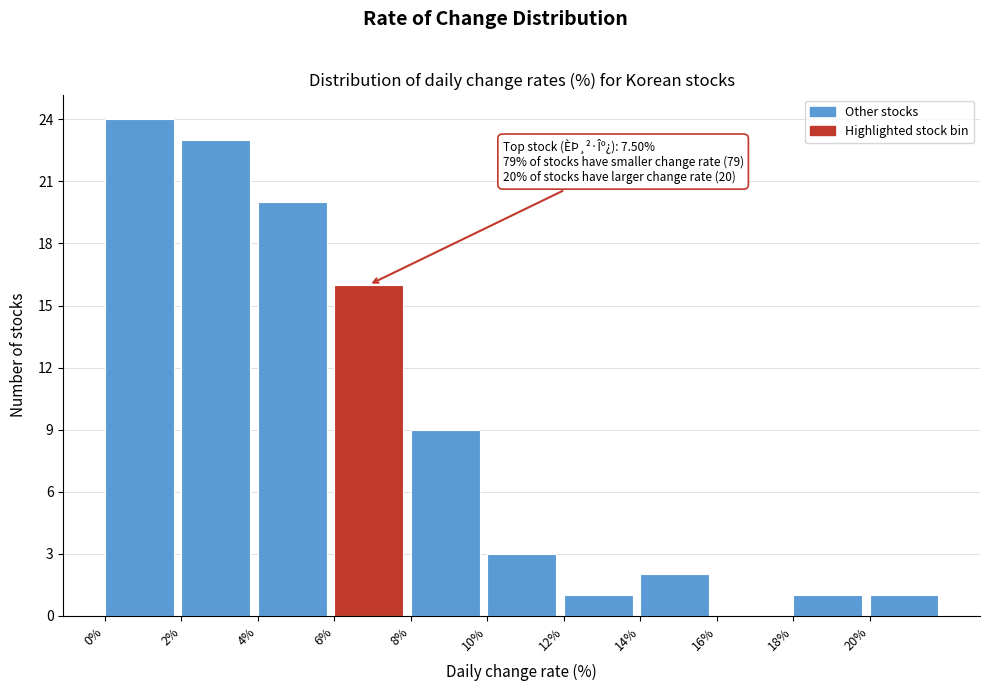

Which range on the x-axis has the tallest bar?

0 to 2